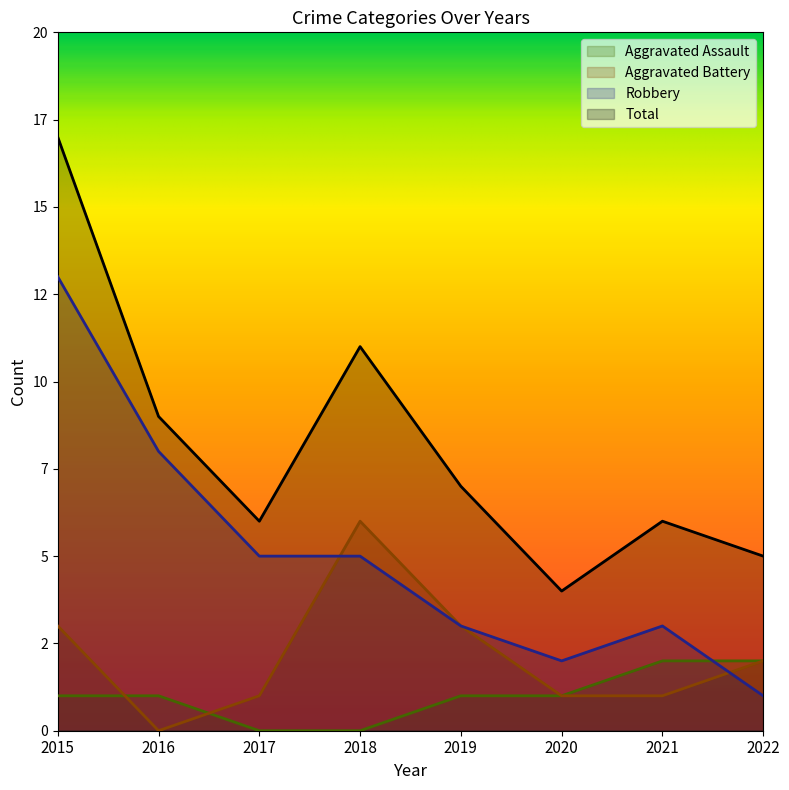

Which series changed the most between 2016 and 2017?

Robbery